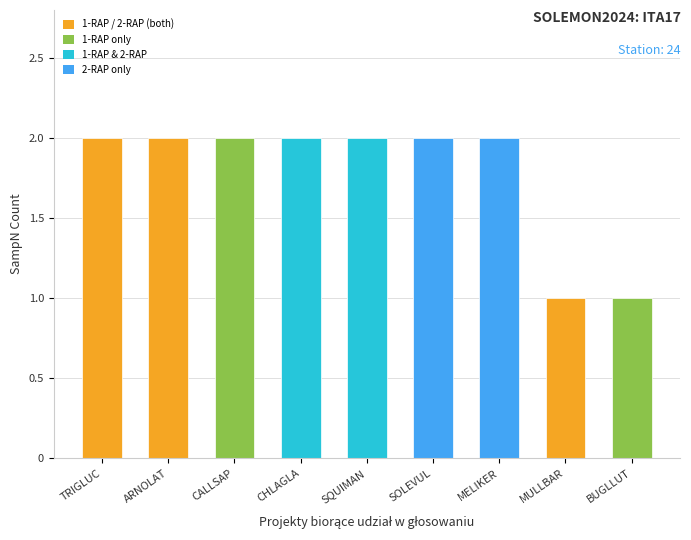

What position from the left is CHLAGLA?

4